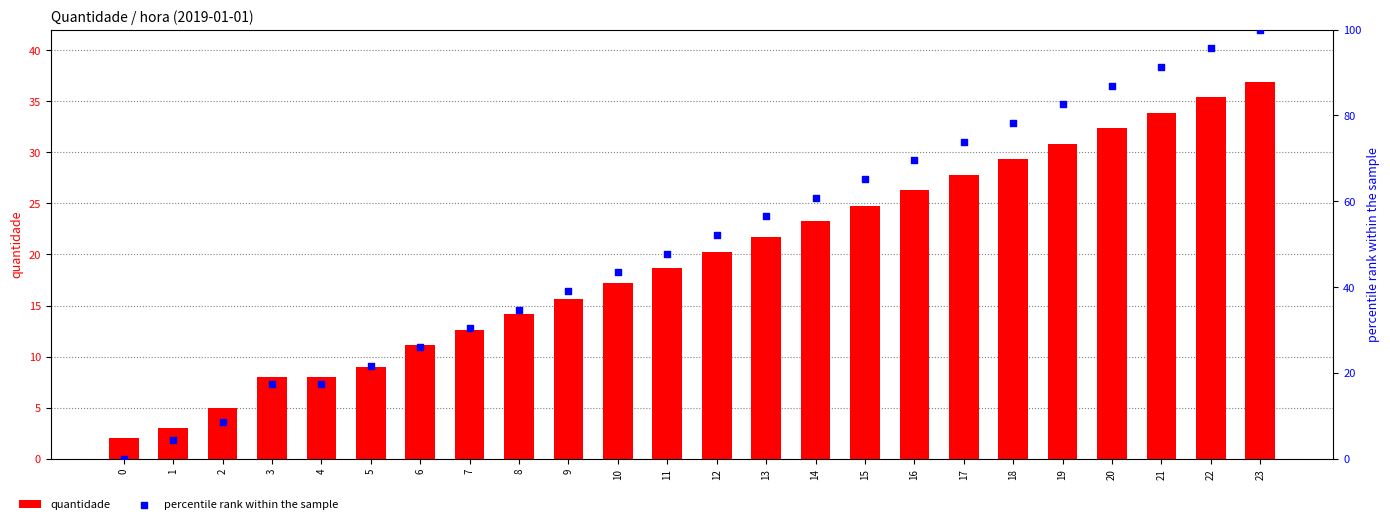

What is the total value across all series at 17?

101.7